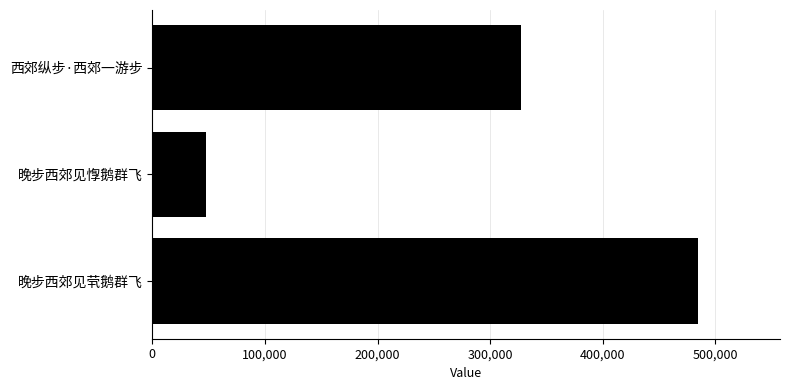

What is the change in value from 晚步西郊见惸鹅群飞 to 晚步西郊见茕鹅群飞?

+437461